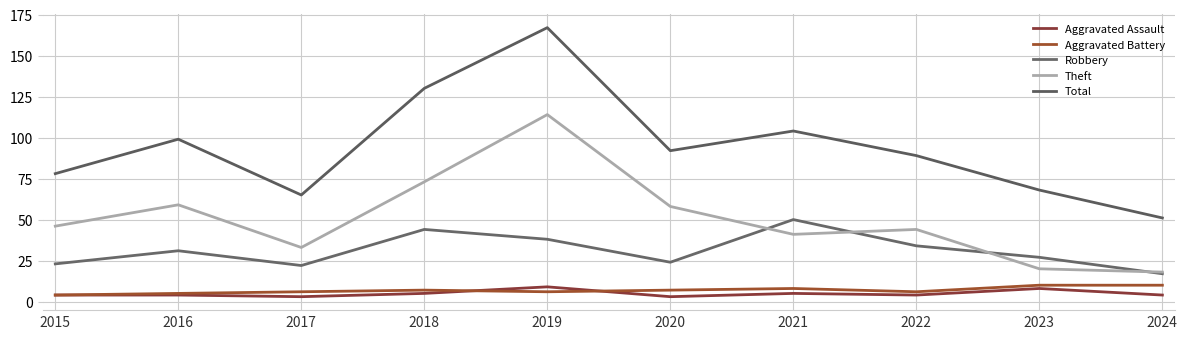

What is the minimum value for Aggravated Battery?

4